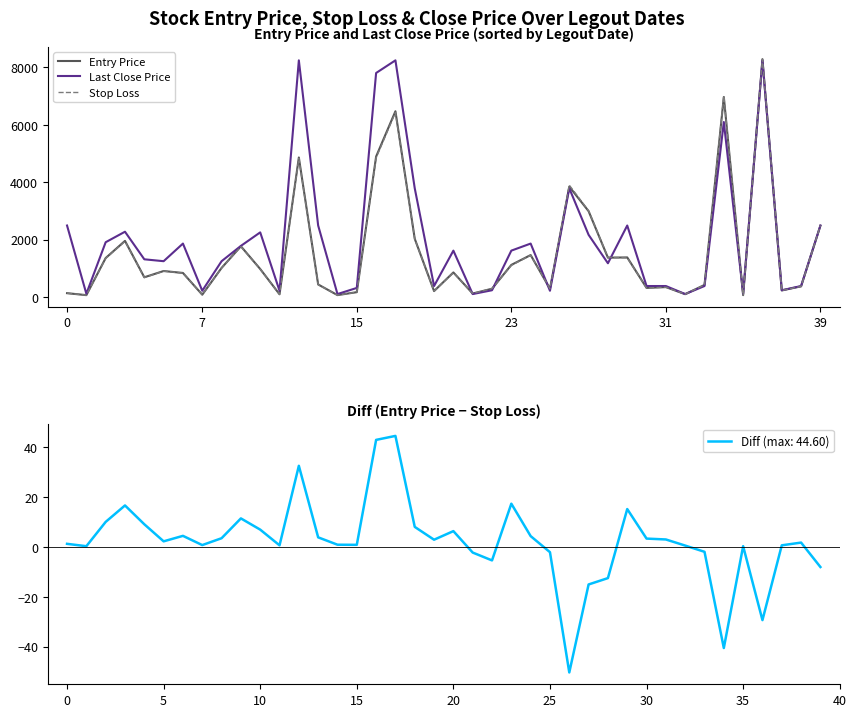

At how many categories does at least one series exceed 7422?

4